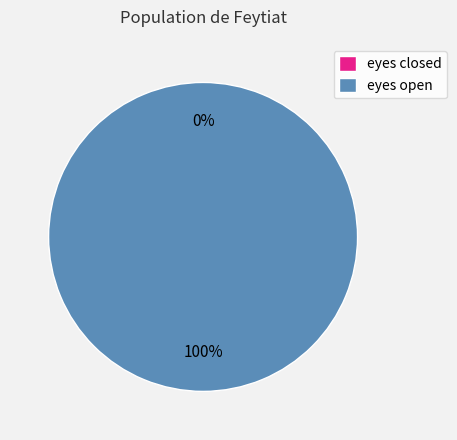

Which has a higher value, eyes closed or eyes open?

eyes open